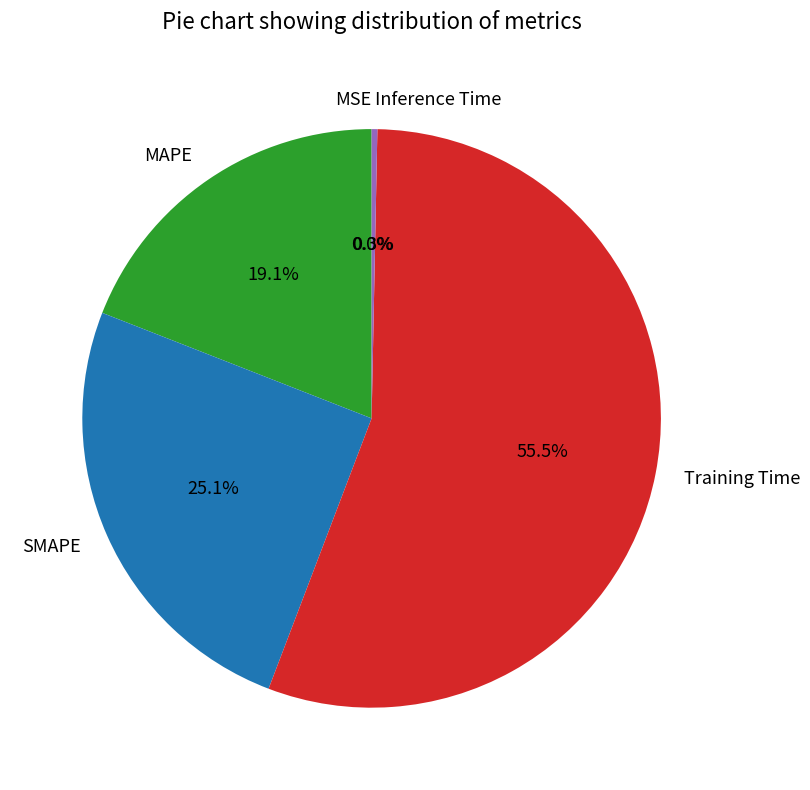

Which slice represents more than half of the pie?

Training Time